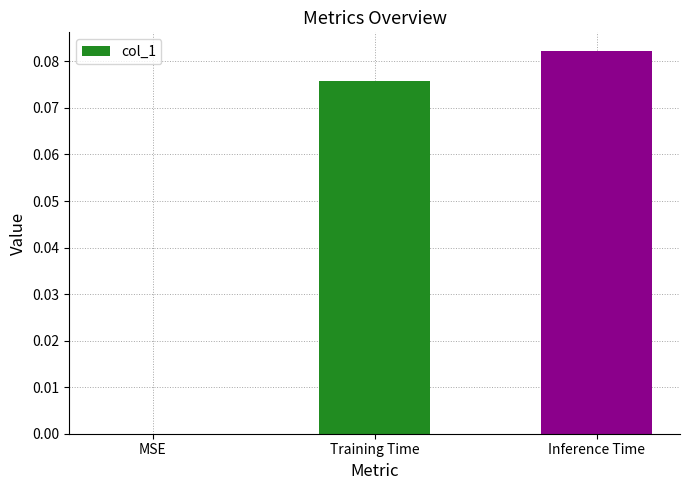

Is it true that the value at MSE is -0.1?

False